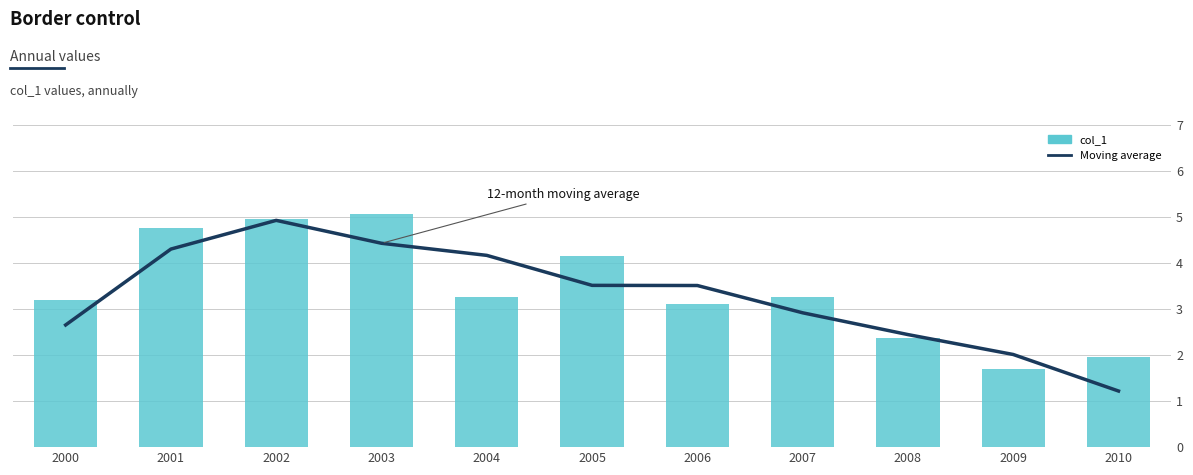

At which category is the sum across all series the highest?

2002